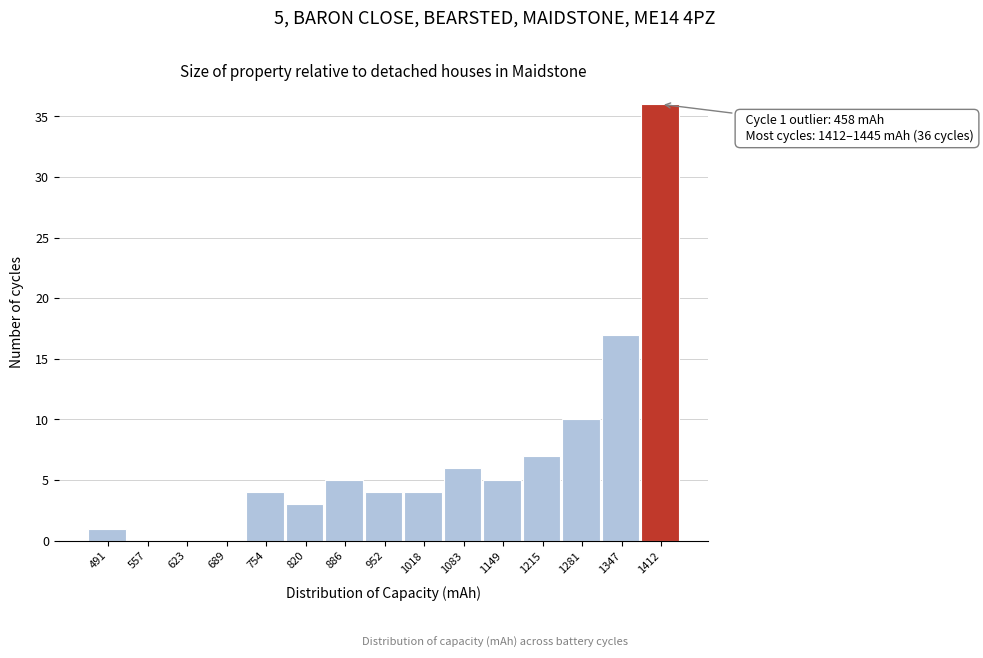

Over which range of the x-axis is the bar tallest?

1380 to 1450